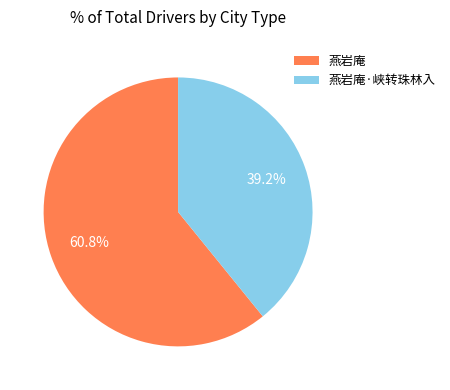

To the nearest percent, what is the combined percentage of 燕岩庵 and 燕岩庵·峡转珠林入?

100%